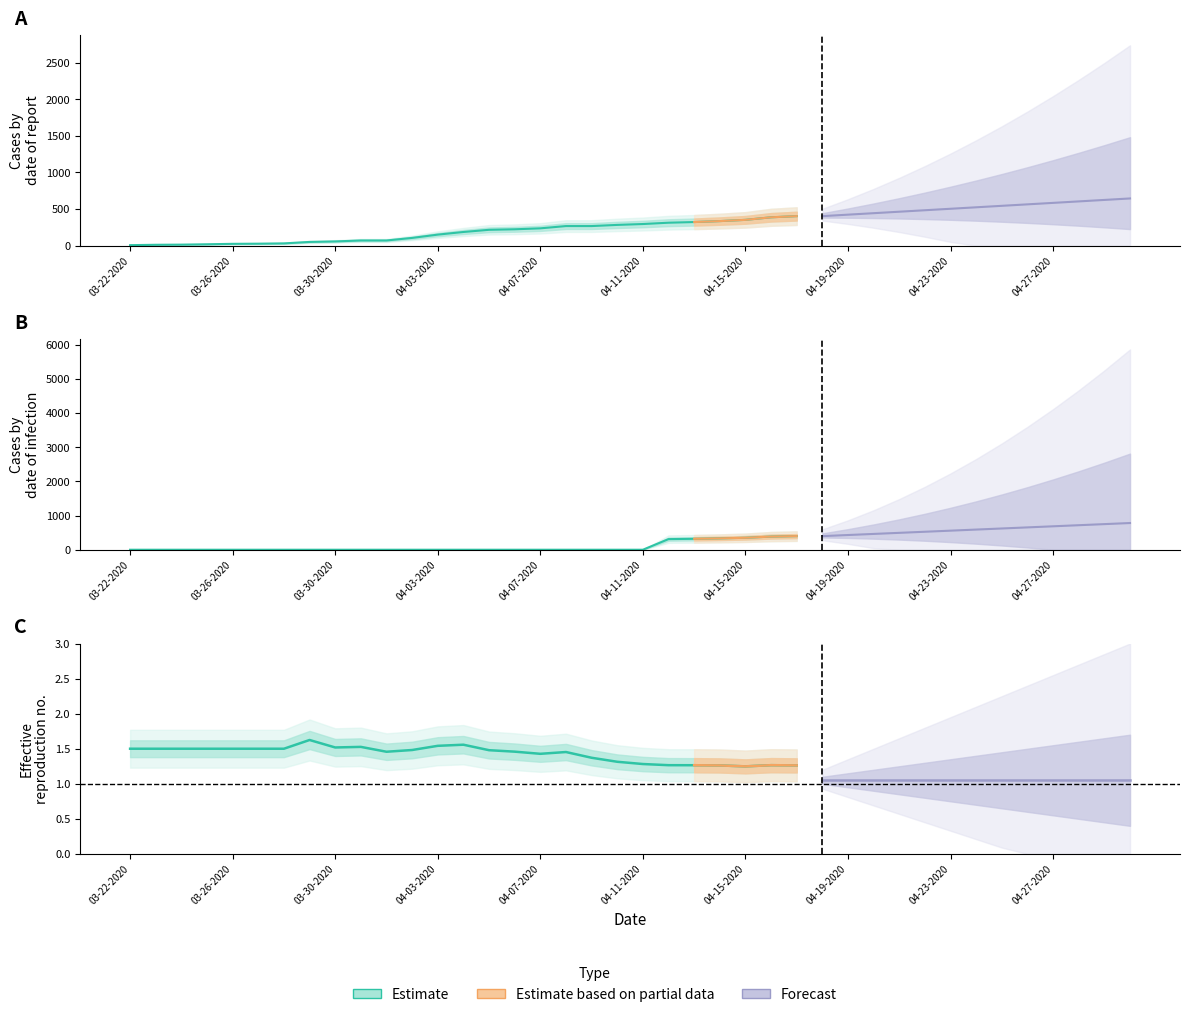

What is the label of the 18th point from the left?

04-08-2020